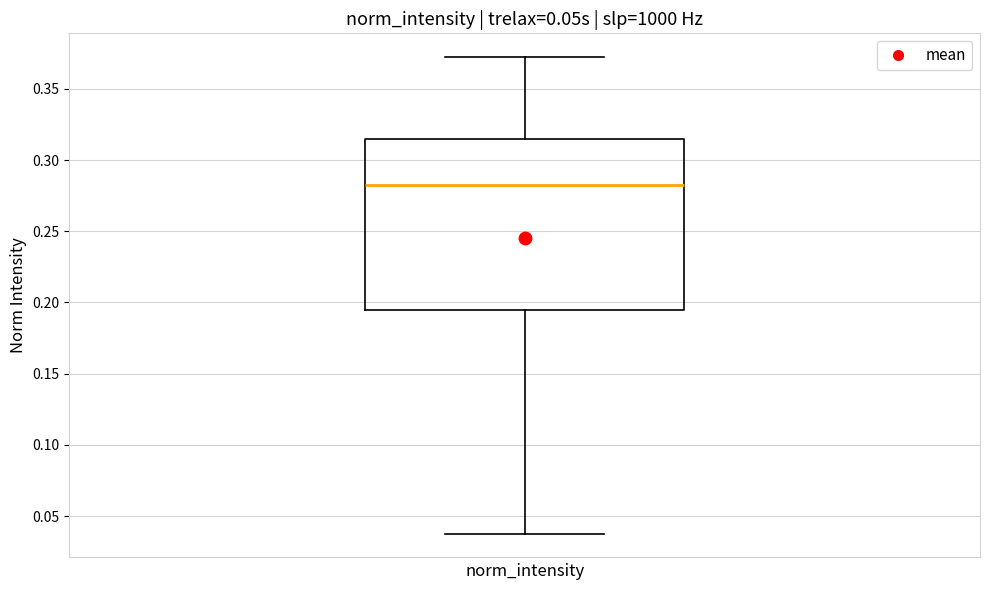

Read this box plot against the y-axis: the position of the median line, the range covered by the box, and the ends of both whiskers. The values are not printed on the chart, so give them approximately, as read against the axis.

median 0.280, box 0.195 to 0.315, whiskers 0.040 to 0.370